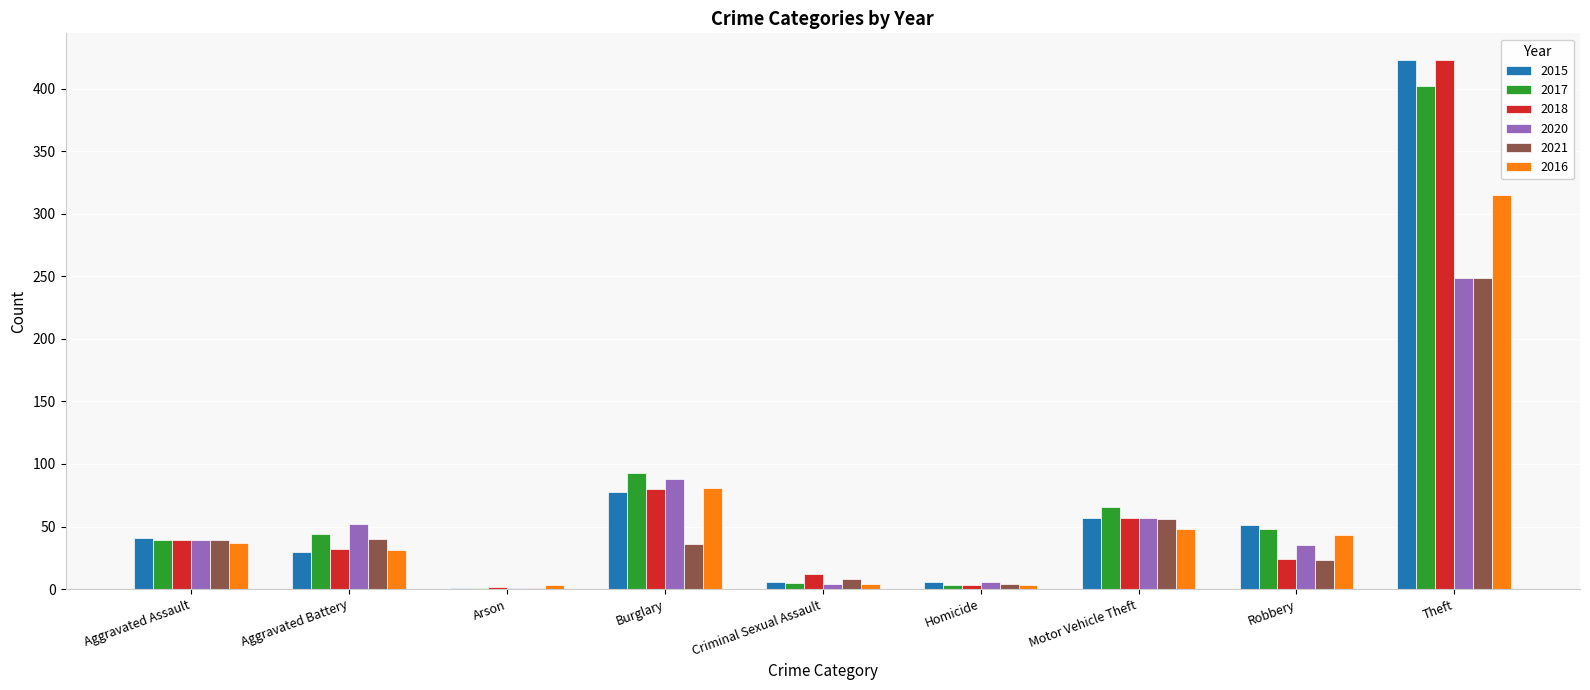

What is the maximum value shown in the chart?

423